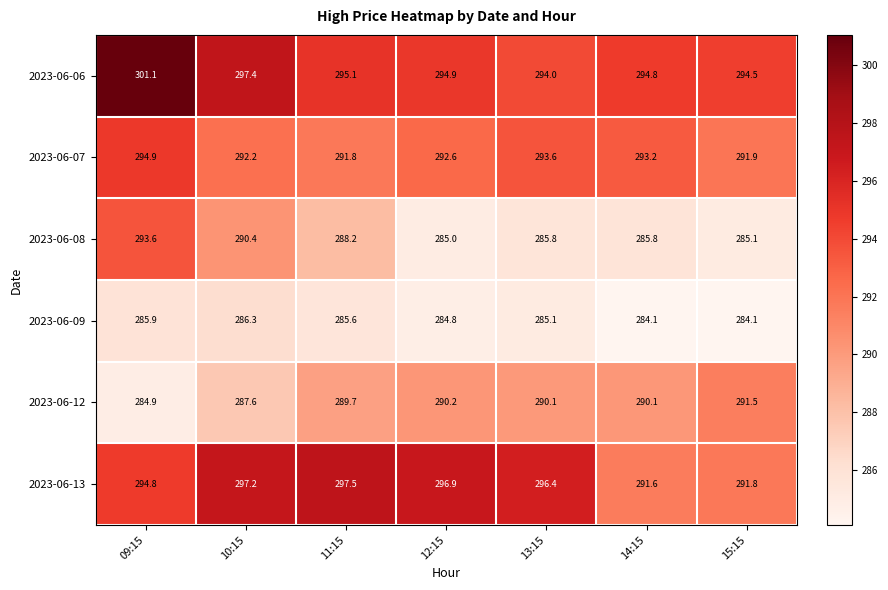

Which series changed the most between 09:15 and 15:15?

2023-06-08